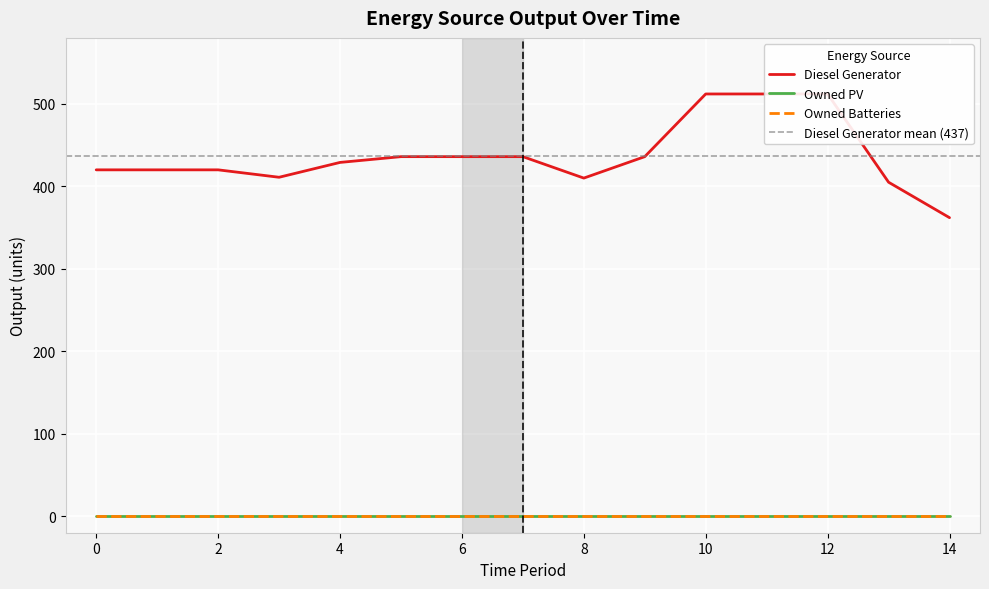

Reading left to right, list all the values displayed in this chart.

Diesel Generator: 0=420	1=420	2=420	3=411	4=429	5=436	6=436	7=436	8=410	9=436	10=512	11=512	12=512	13=405	14=362
Owned PV: 0=0	1=0	2=0	3=0	4=0	5=0	6=0	7=0	8=0	9=0	10=0	11=0	12=0	13=0	14=0
Owned Batteries: 0=0	1=0	2=0	3=0	4=0	5=0	6=0	7=0	8=0	9=0	10=0	11=0	12=0	13=0	14=0